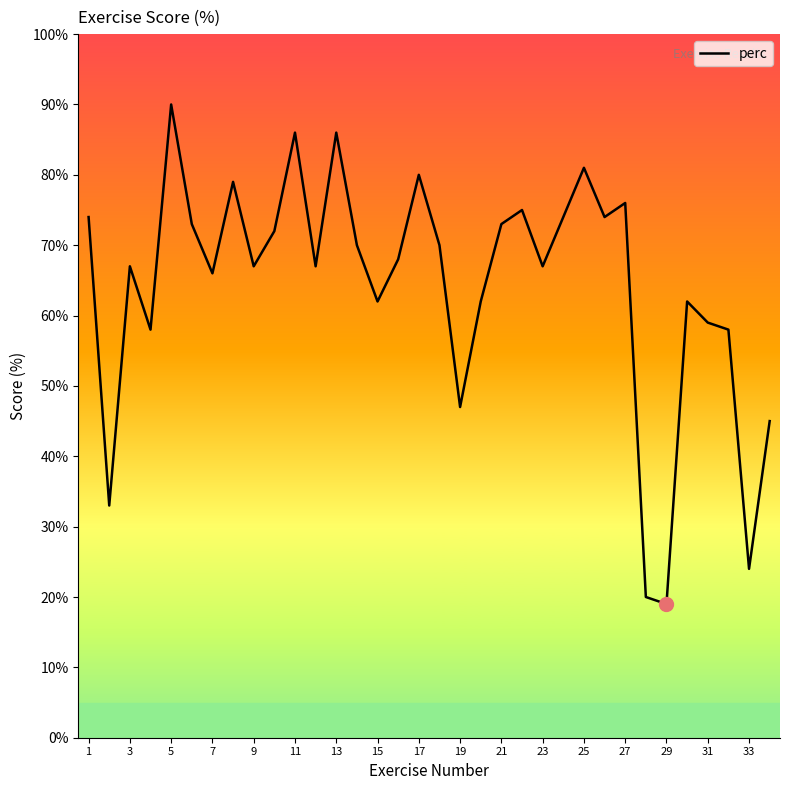

What is the smallest value displayed?

19